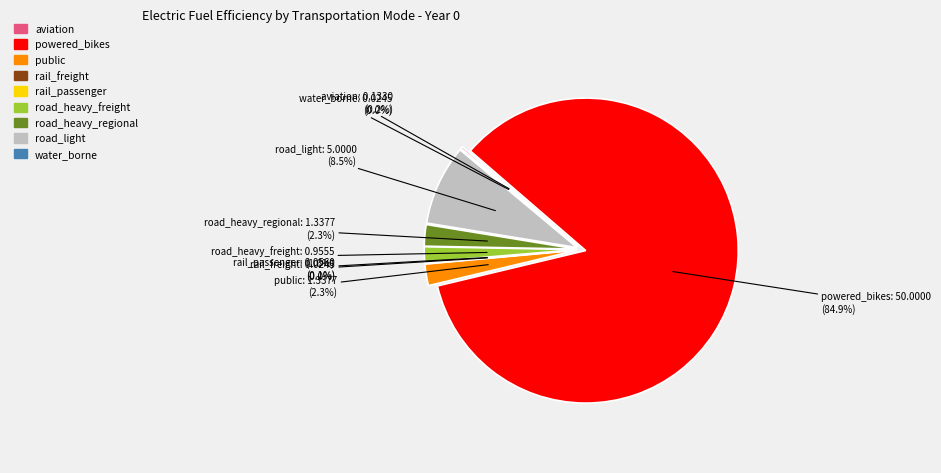

What is the total percentage of powered_bikes and road_heavy_freight?

86.6%